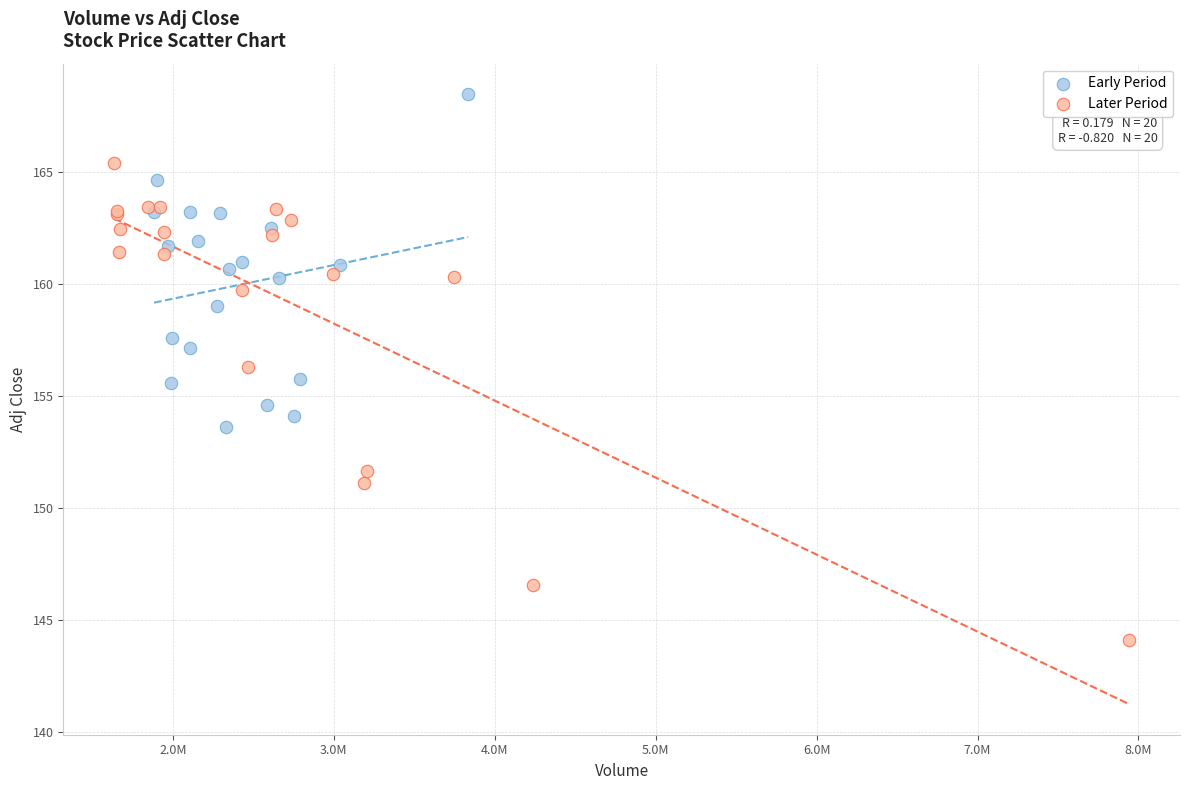

Which series has the largest Y range (max minus min)?

Later Period